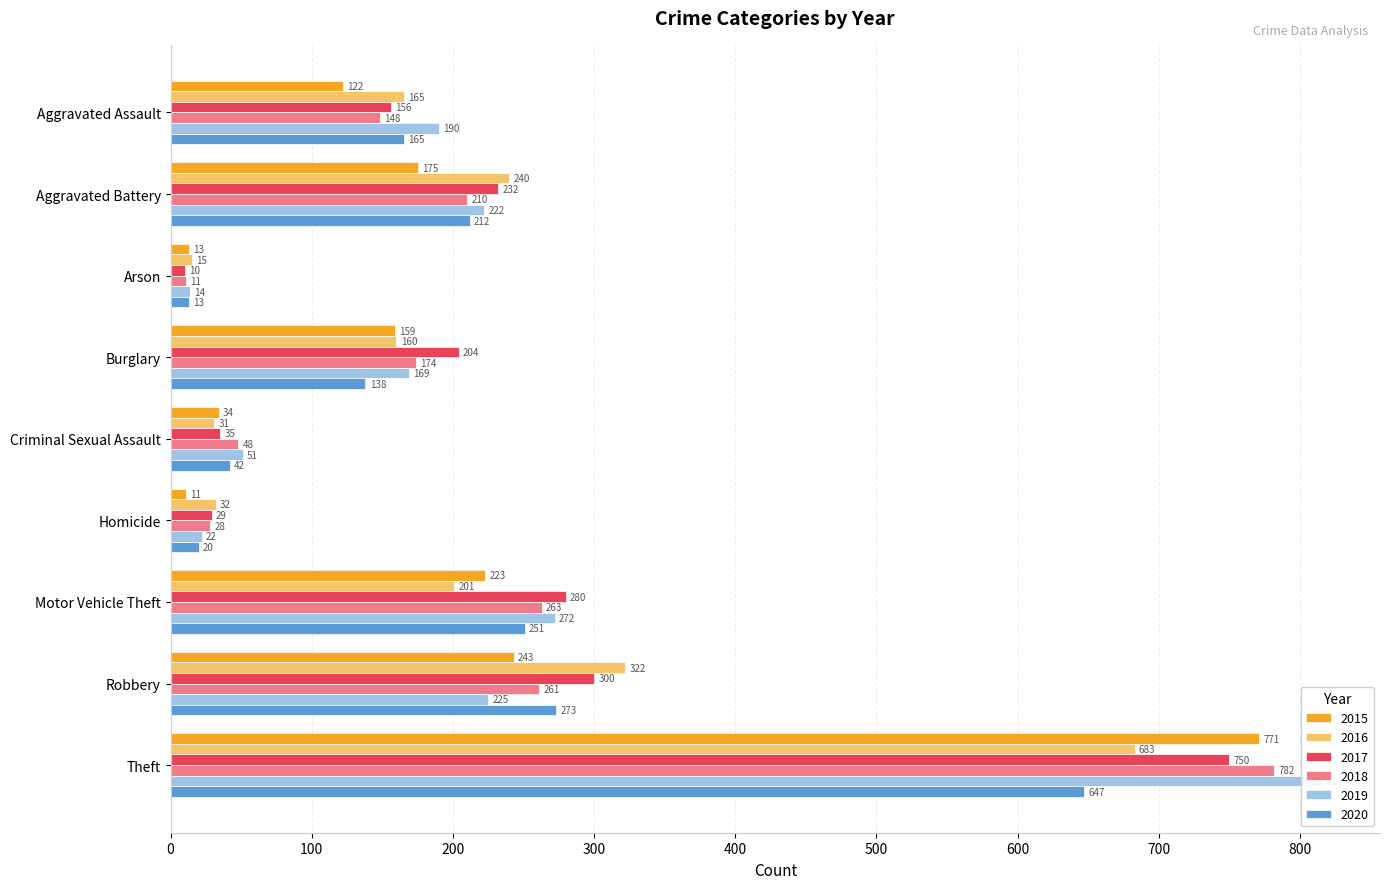

How many data points in 2017 are less than 204?

4